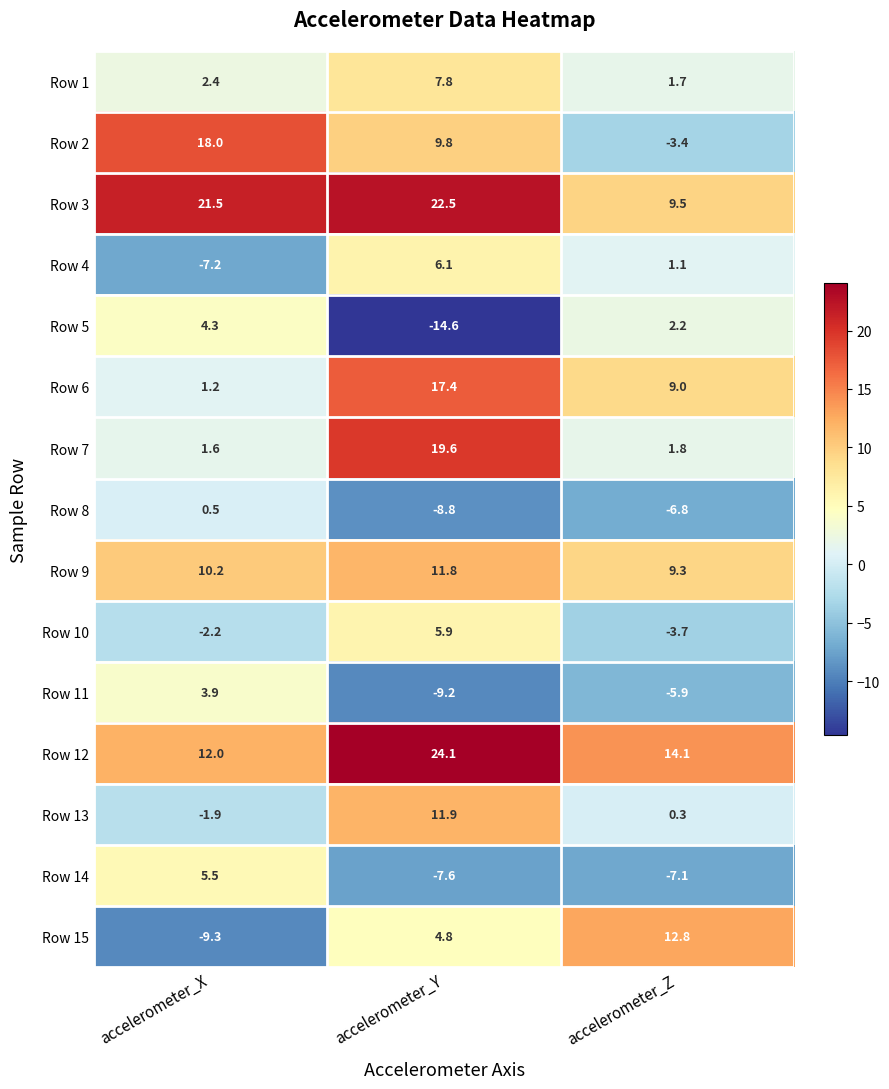

At which label does Row 8 first exceed -6?

accelerometer_X